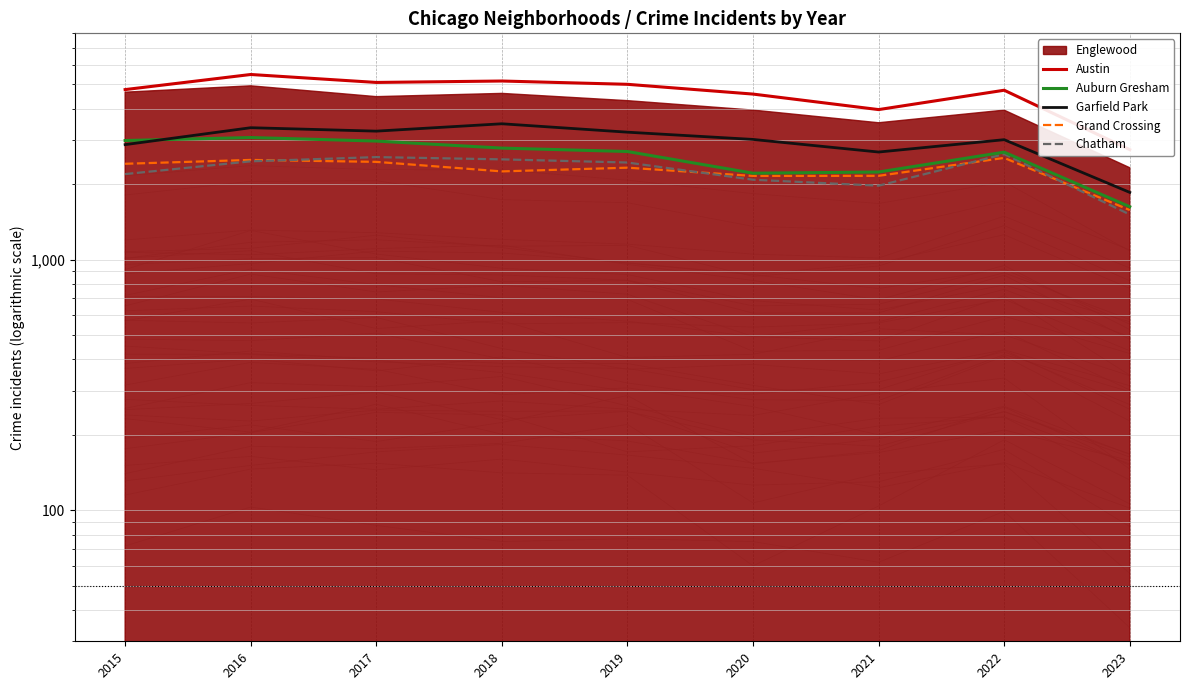

Which series changed the most between 2017 and 2019?

Auburn Gresham